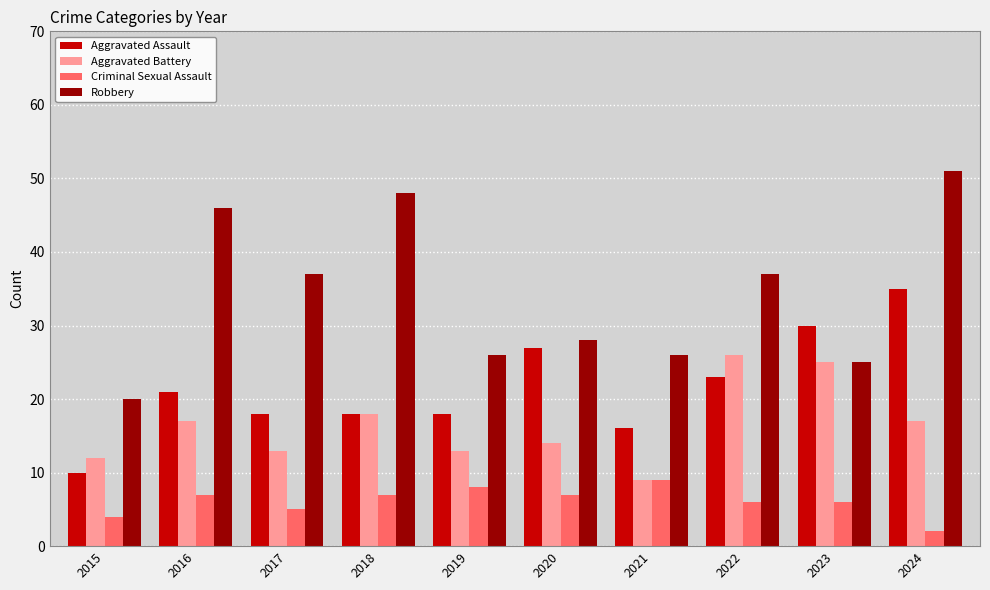

At which label does Aggravated Assault reach its minimum?

2015